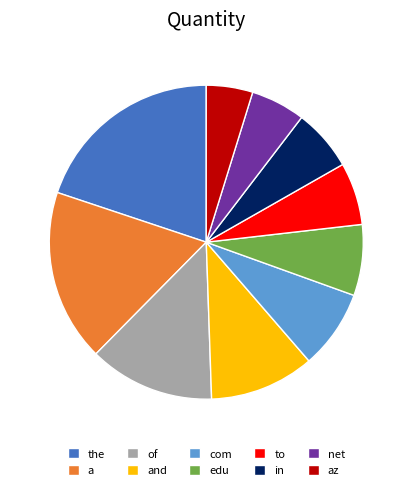

Count the number of slices in the pie.

10